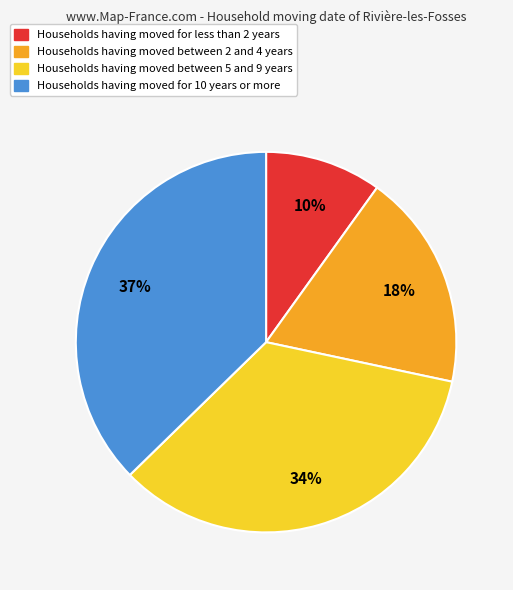

To the nearest percent, what is the average slice percentage?

25%